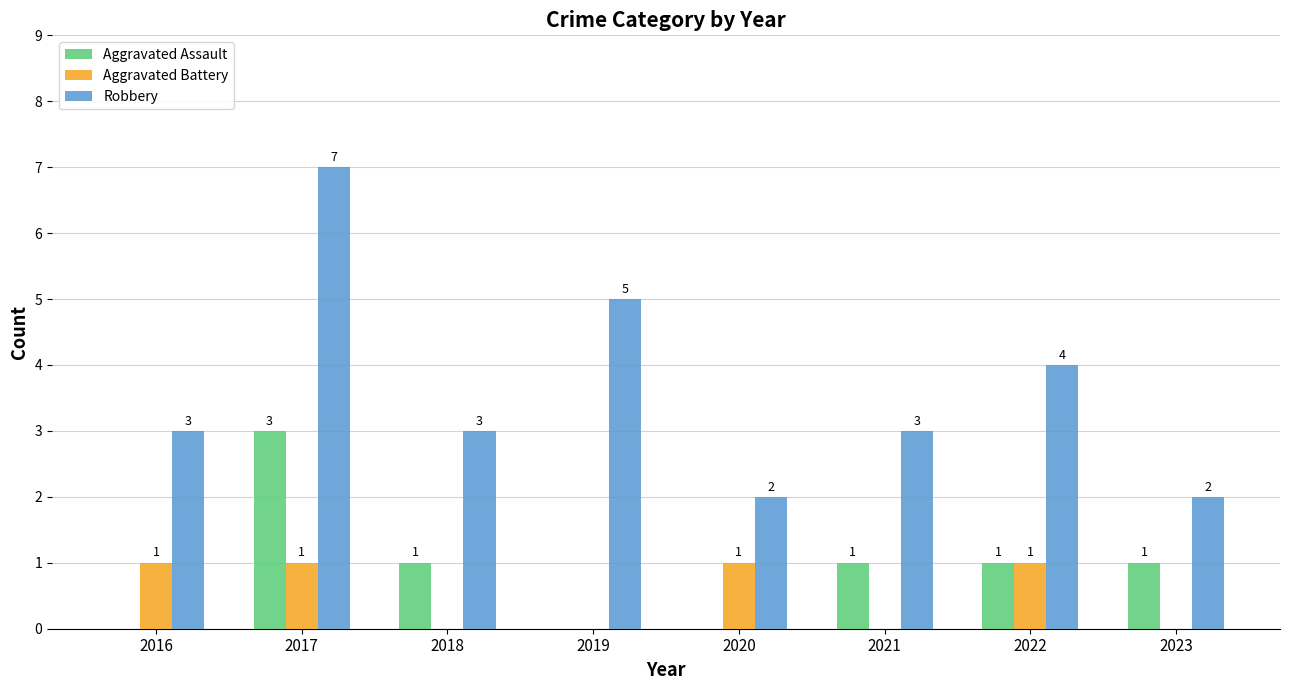

Is the value of Aggravated Battery at 2021 greater than the value of Robbery at 2020?

No